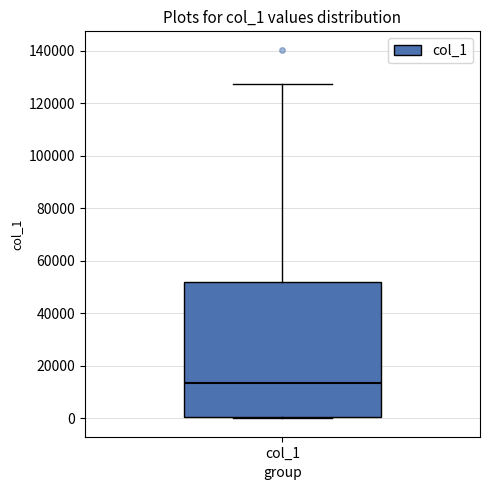

Transcribe this box plot: give where the median line is, the range the box spans, and where the two whiskers end, as read against the y-axis. The values are not printed on the chart, so give them approximately, as read against the axis.

median 14000, box 0 to 52000, whiskers 0 to 128000